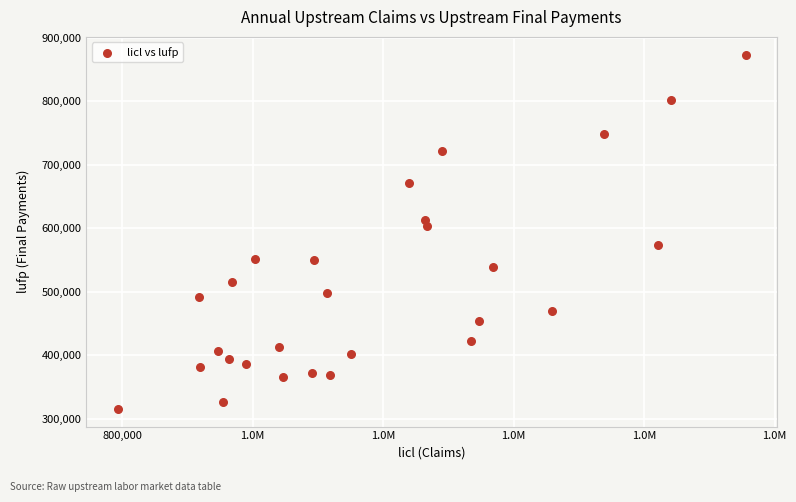

What Y value in the scatter plot is closest to 594839?

604208